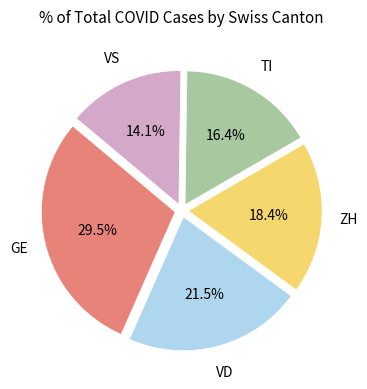

Is there a majority slice in this chart?

No